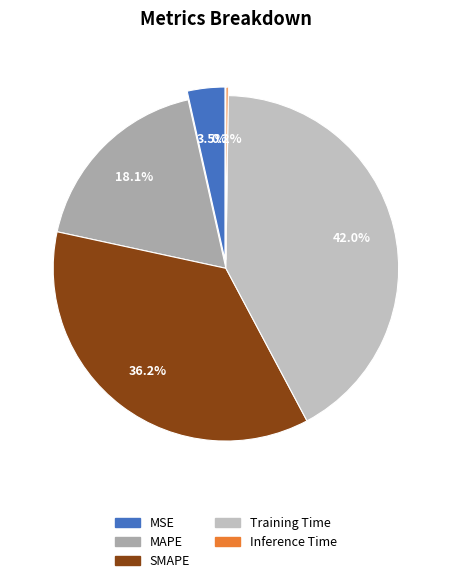

Which slice is the smallest?

Inference Time